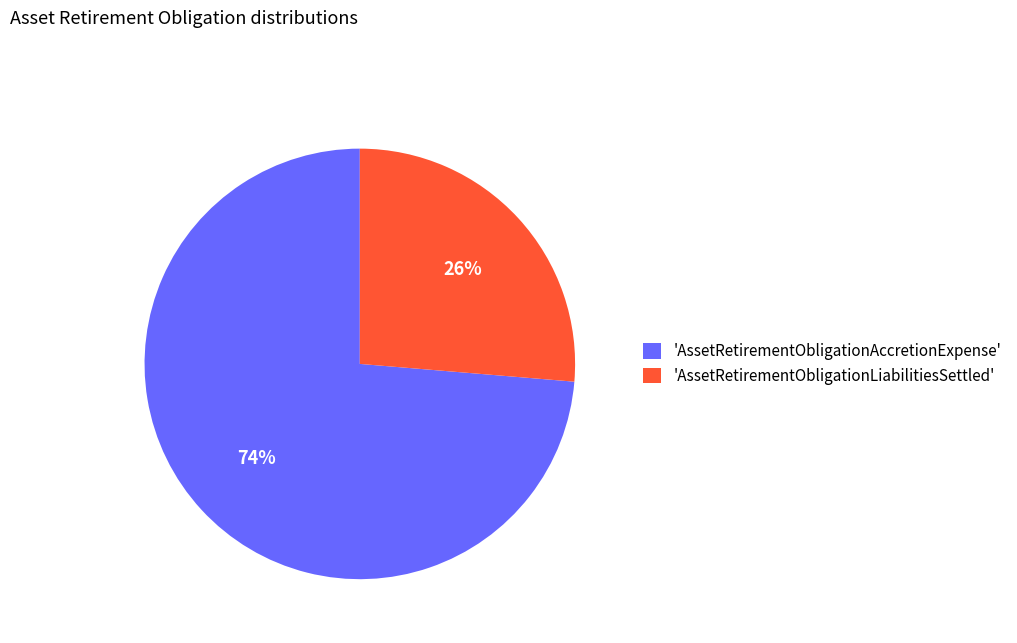

Approximately how many times larger is the value at 'AssetRetirementObligationAccretionExpense' compared to 'AssetRetirementObligationLiabilitiesSettled'?

2.8